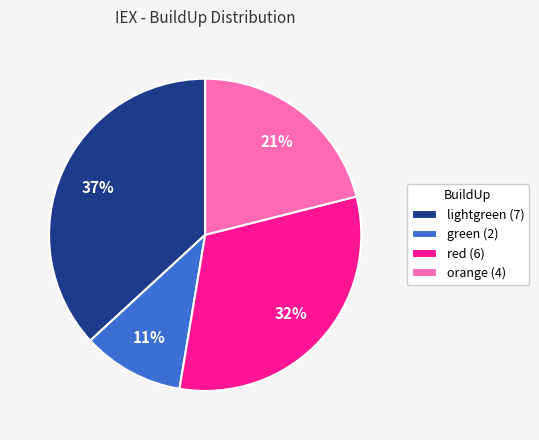

Is the sum of orange (4) and lightgreen (7) greater than half?

Yes